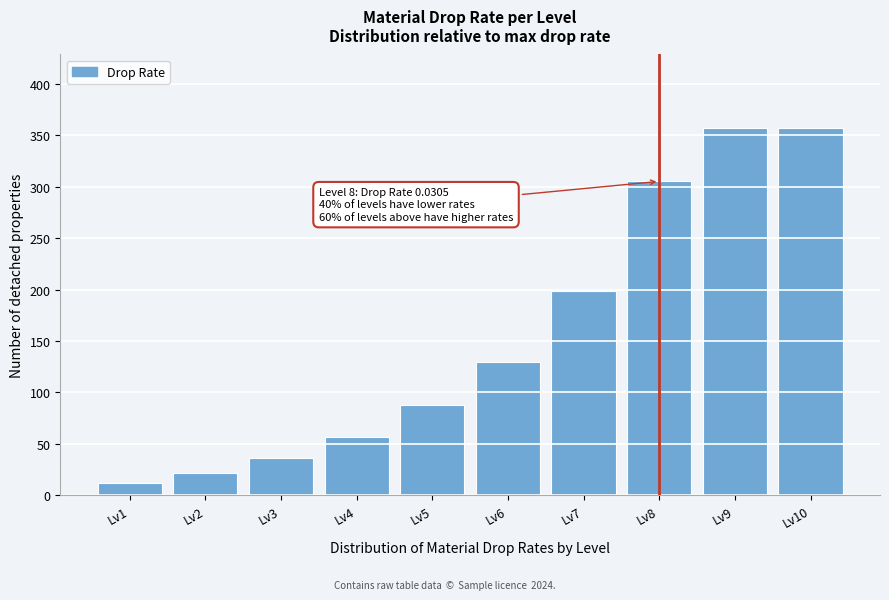

Reading left to right, extract all data points from this chart.

11.6	22.1	36.0	56.9	88.3	130.0	198.5	305.2	357.1	357.1